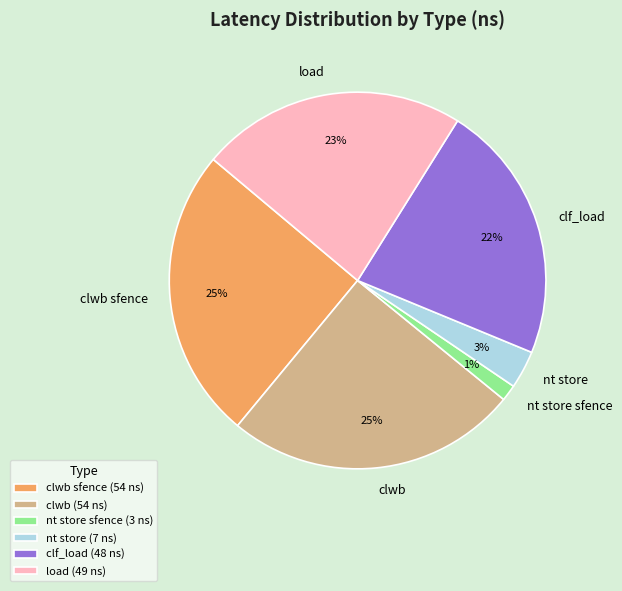

The clwb slice represents 33% of the pie. True or false?

False